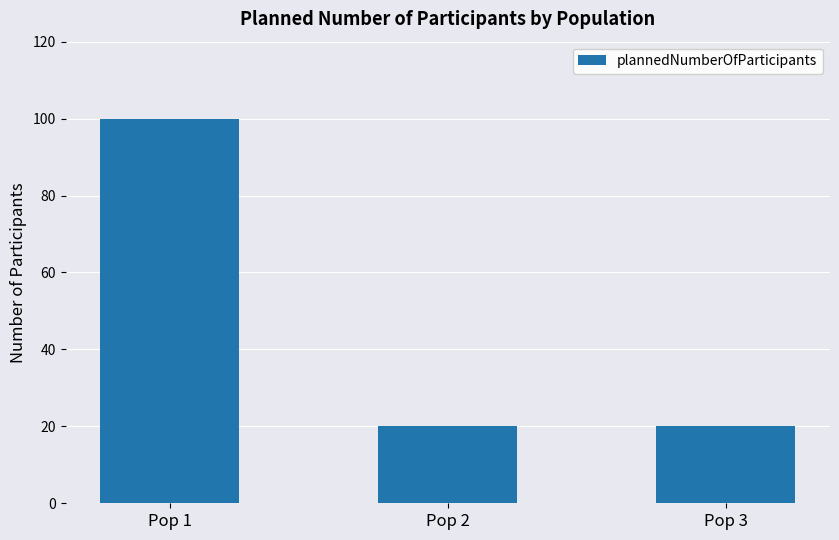

Reading left to right, extract all data points from this chart.

100	20	20